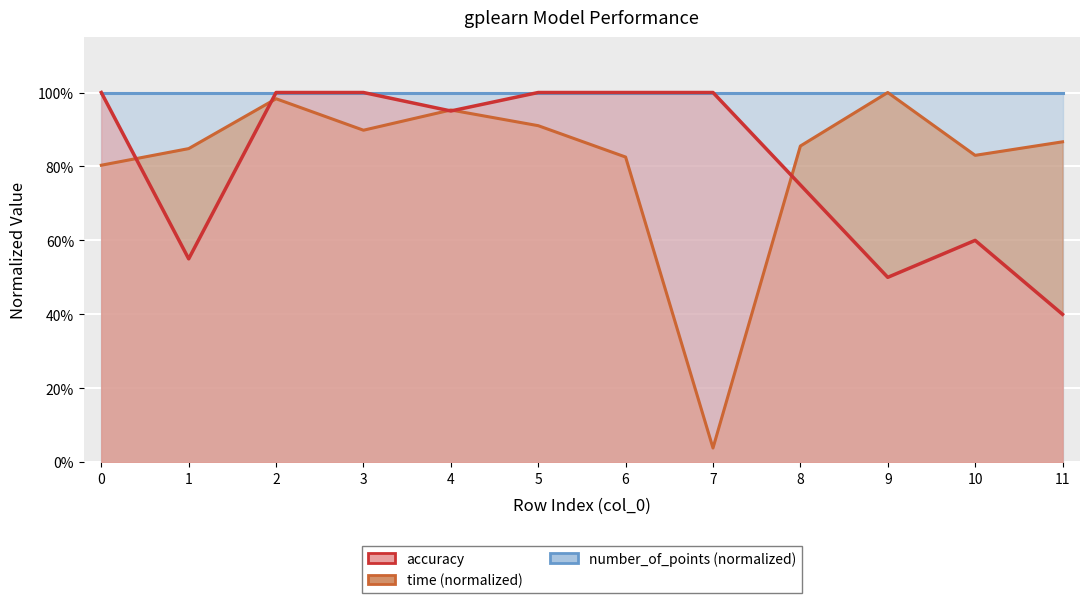

Between 11 and 4, which is larger?

4